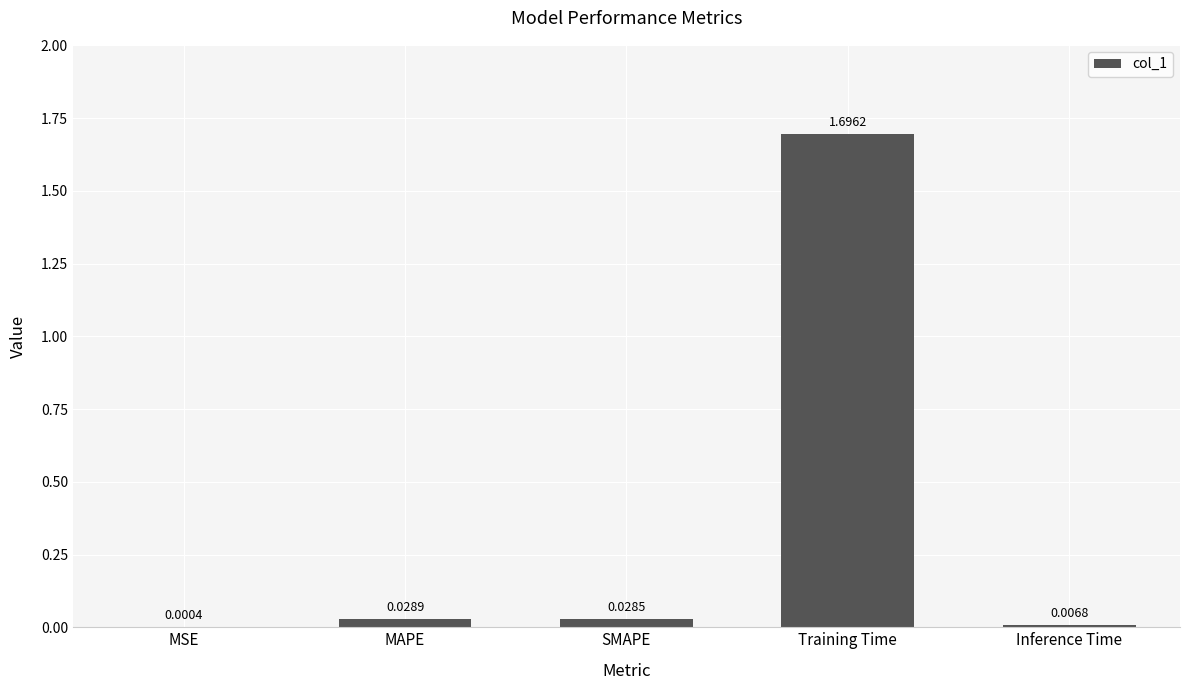

Count the number of data series in this chart.

1